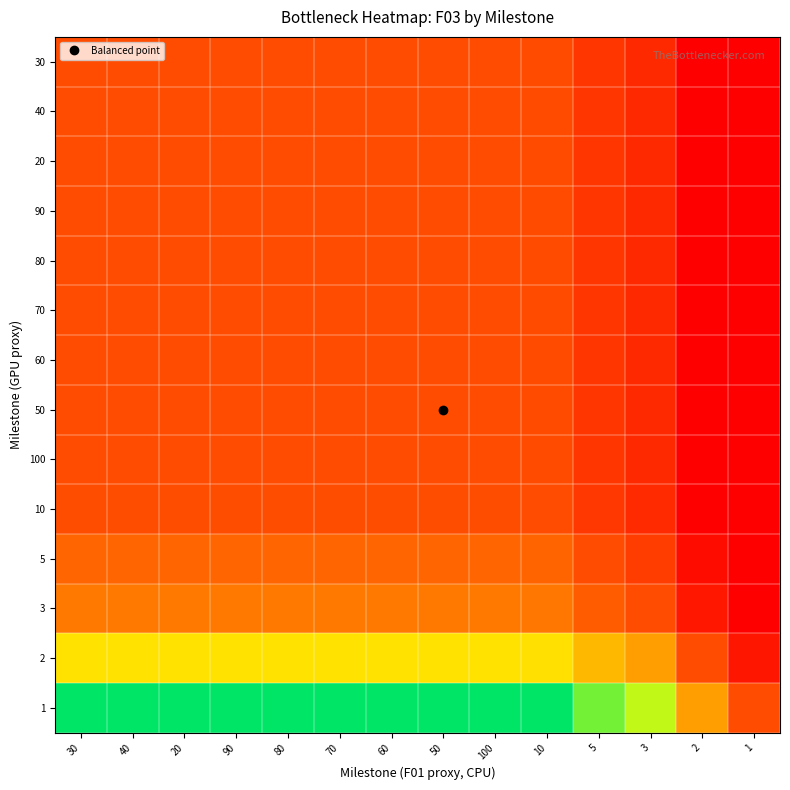

Reading right to left, list all the values displayed in this chart.

30: 1=0.3	2=0.5	3=0.8	5=0.9	10=1.0	100=1.0	50=1.0	60=1.0	70=1.0	80=1.0	90=1.0	20=1.0	40=1.0	30=1.0
40: 1=0.3	2=0.5	3=0.8	5=0.9	10=1.0	100=1.0	50=1.0	60=1.0	70=1.0	80=1.0	90=1.0	20=1.0	40=1.0	30=1.0
20: 1=0.3	2=0.5	3=0.8	5=0.9	10=1.0	100=1.0	50=1.0	60=1.0	70=1.0	80=1.0	90=1.0	20=1.0	40=1.0	30=1.0
90: 1=0.3	2=0.5	3=0.8	5=0.9	10=1.0	100=1.0	50=1.0	60=1.0	70=1.0	80=1.0	90=1.0	20=1.0	40=1.0	30=1.0
80: 1=0.3	2=0.5	3=0.8	5=0.9	10=1.0	100=1.0	50=1.0	60=1.0	70=1.0	80=1.0	90=1.0	20=1.0	40=1.0	30=1.0
70: 1=0.3	2=0.5	3=0.8	5=0.9	10=1.0	100=1.0	50=1.0	60=1.0	70=1.0	80=1.0	90=1.0	20=1.0	40=1.0	30=1.0
60: 1=0.3	2=0.5	3=0.8	5=0.9	10=1.0	100=1.0	50=1.0	60=1.0	70=1.0	80=1.0	90=1.0	20=1.0	40=1.0	30=1.0
50: 1=0.3	2=0.5	3=0.8	5=0.9	10=1.0	100=1.0	50=1.0	60=1.0	70=1.0	80=1.0	90=1.0	20=1.0	40=1.0	30=1.0
100: 1=0.3	2=0.5	3=0.8	5=0.9	10=1.0	100=1.0	50=1.0	60=1.0	70=1.0	80=1.0	90=1.0	20=1.0	40=1.0	30=1.0
10: 1=0.3	2=0.5	3=0.8	5=0.9	10=1.0	100=1.0	50=1.0	60=1.0	70=1.0	80=1.0	90=1.0	20=1.0	40=1.0	30=1.0
5: 1=0.4	2=0.6	3=0.9	5=1.0	10=1.2	100=1.2	50=1.2	60=1.2	70=1.2	80=1.2	90=1.2	20=1.2	40=1.2	30=1.2
3: 1=0.4	2=0.7	3=1.0	5=1.1	10=1.3	100=1.3	50=1.3	60=1.3	70=1.3	80=1.3	90=1.3	20=1.3	40=1.3	30=1.3
2: 1=0.6	2=1.0	3=1.5	5=1.7	10=2.0	100=2.0	50=2.0	60=2.0	70=2.0	80=2.0	90=2.0	20=2.0	40=2.0	30=2.0
1: 1=1.0	2=1.5	3=2.4	5=2.6	10=3.0	100=3.0	50=3.0	60=3.0	70=3.0	80=3.0	90=3.0	20=3.0	40=3.0	30=3.0